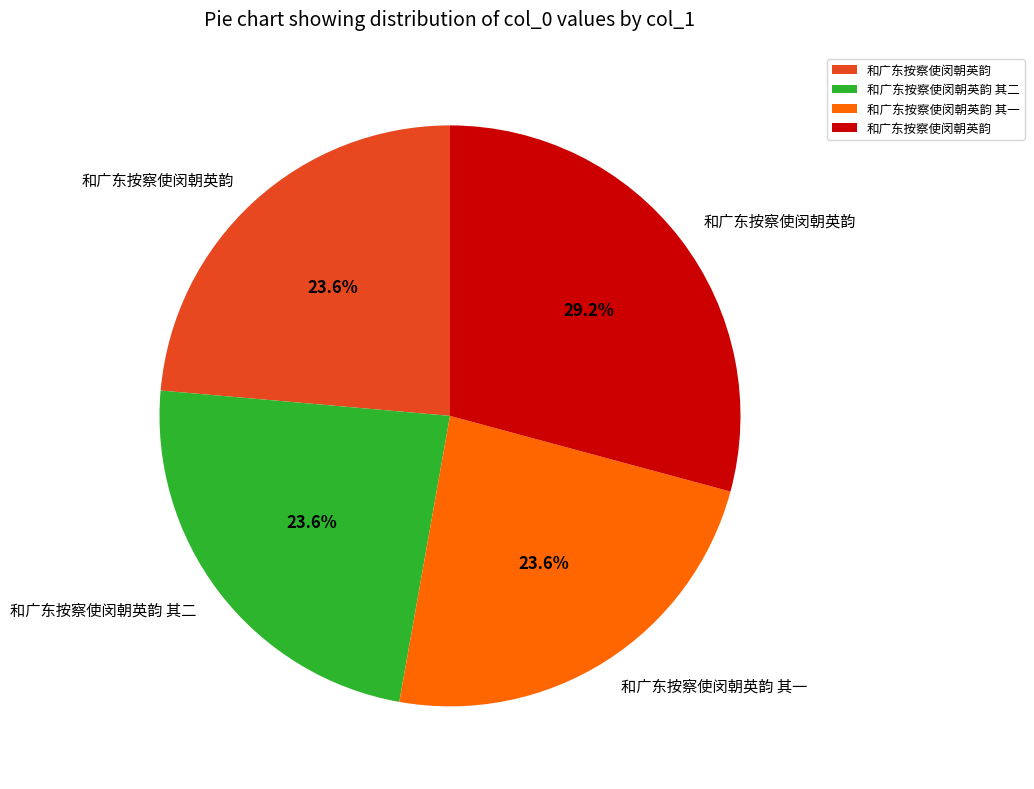

Is there any slice that represents more than half of the pie?

No